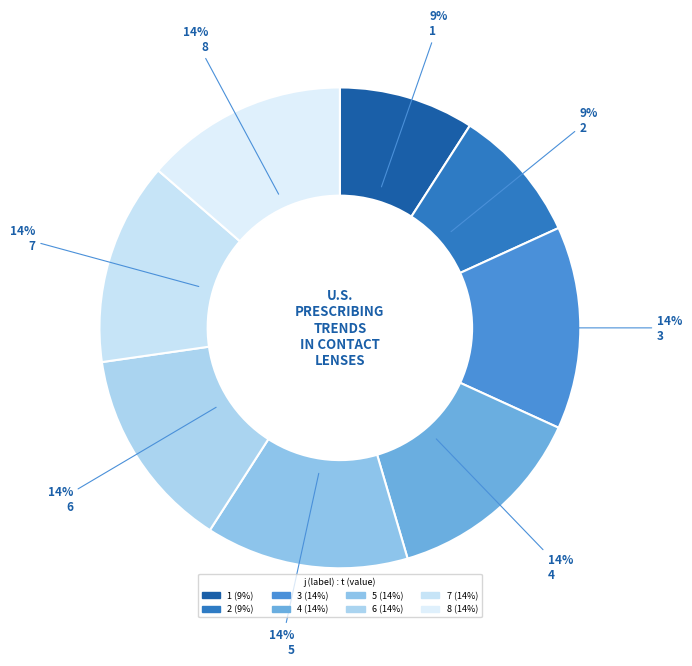

How many segments does this pie chart have?

8